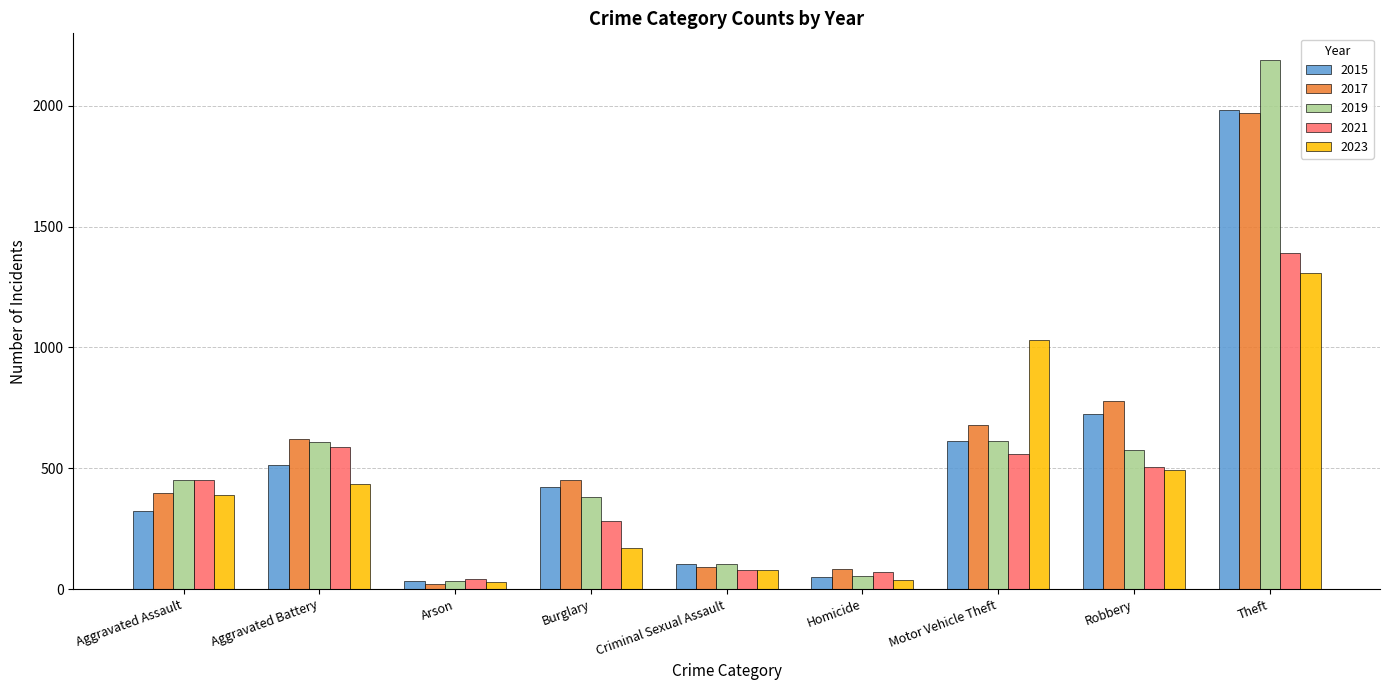

The 2015 series shows 178 at Aggravated Assault. True or false?

False